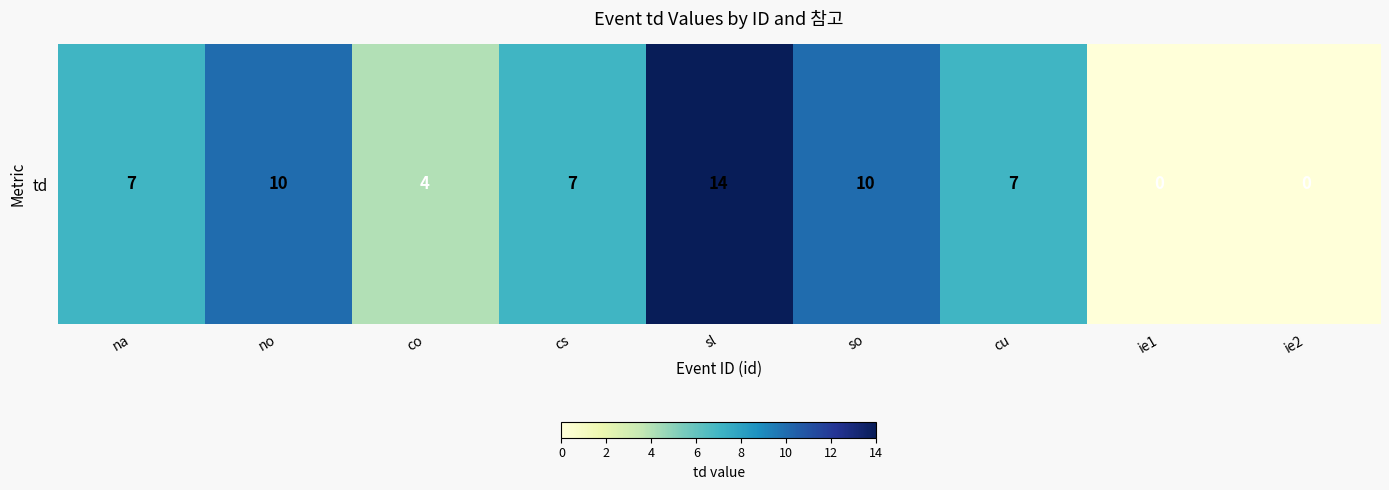

The chart shows a value of 14 at sl. True or false?

True